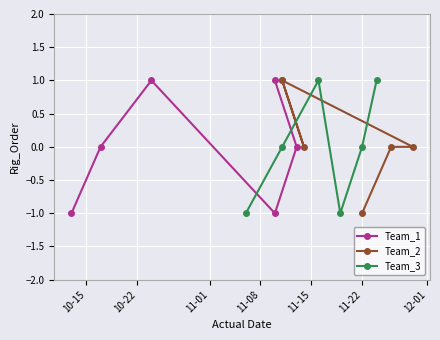

What are all the series names shown in the legend?

Team_1, Team_2, Team_3